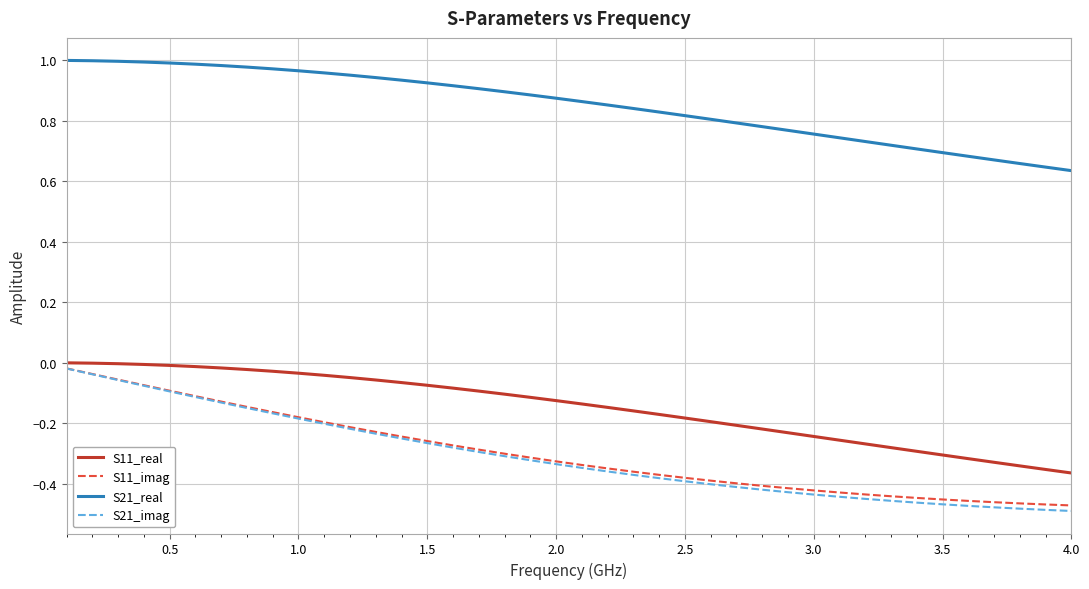

What is the difference between the maximum and minimum values in the S21_real series?

0.4